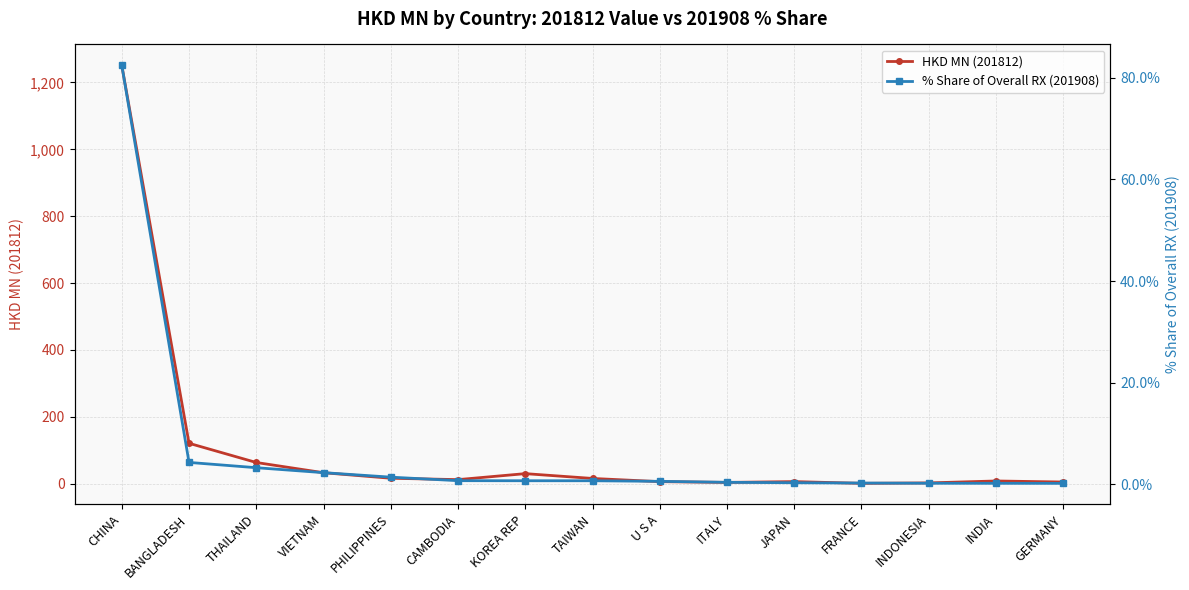

Which series has the largest range (max minus min)?

HKD MN (201812)